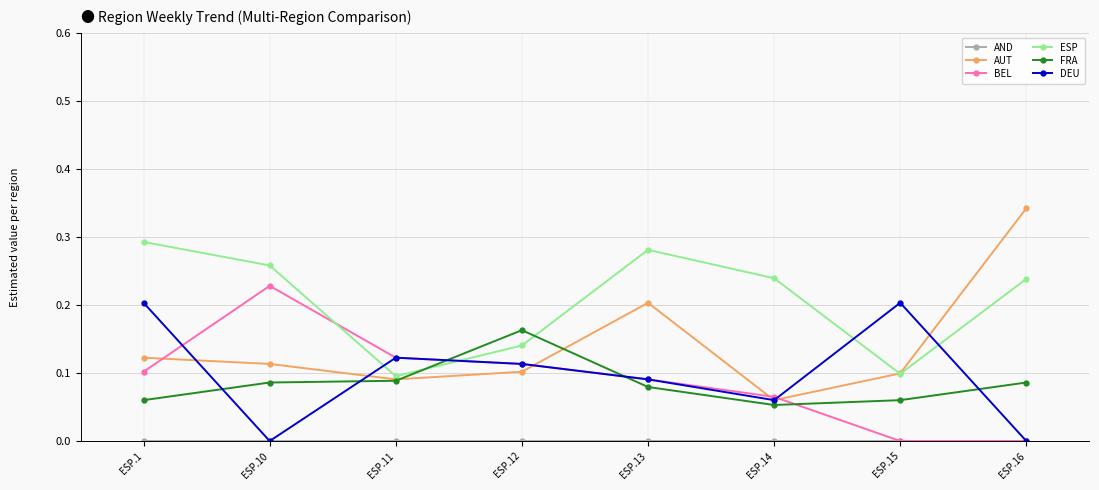

Between ESP.11 and ESP.14, which series saw the biggest shift?

ESP